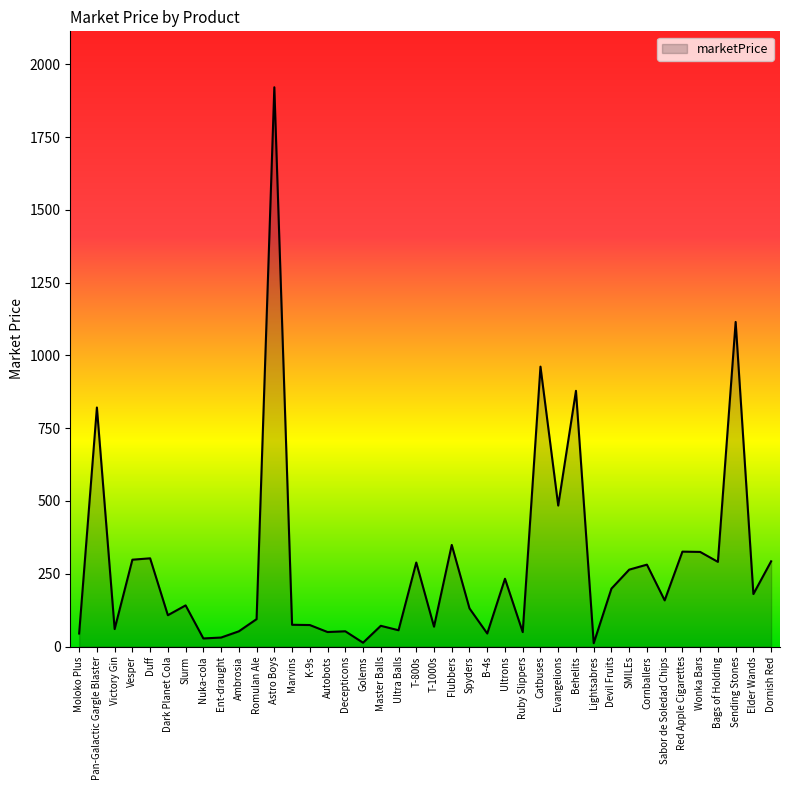

The chart shows a value of 68.2 at T-1000s. True or false?

True